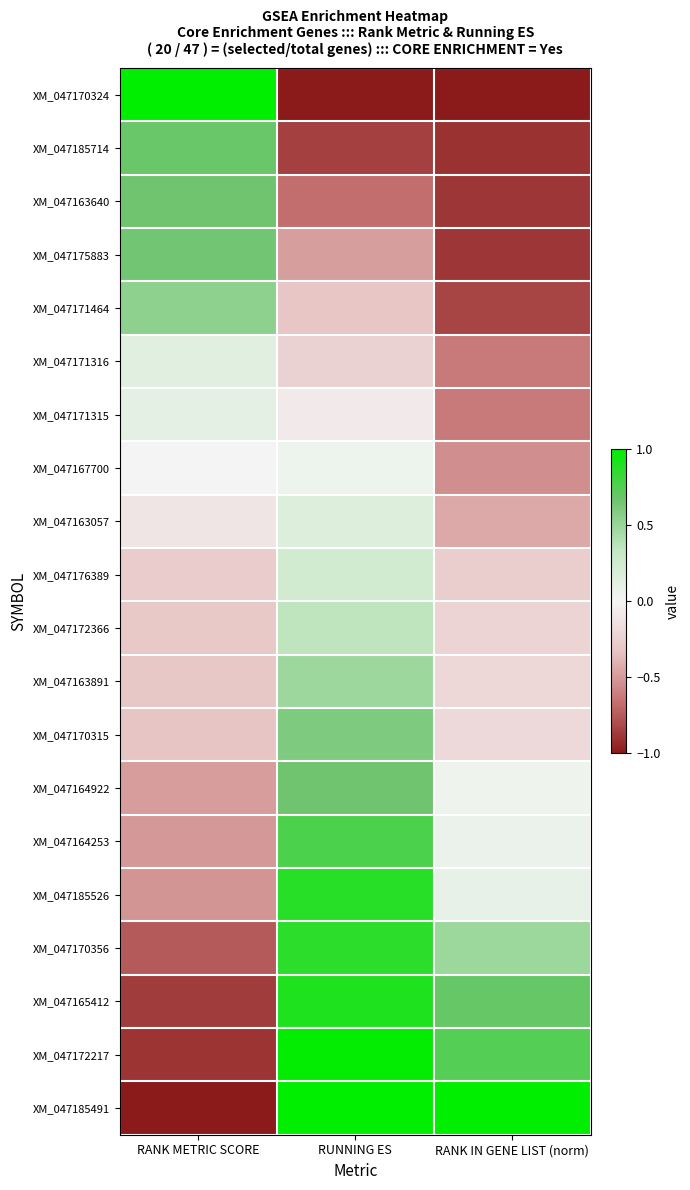

Which series changed the most between RANK METRIC SCORE and RANK IN GENE LIST (norm)?

XM_047170324